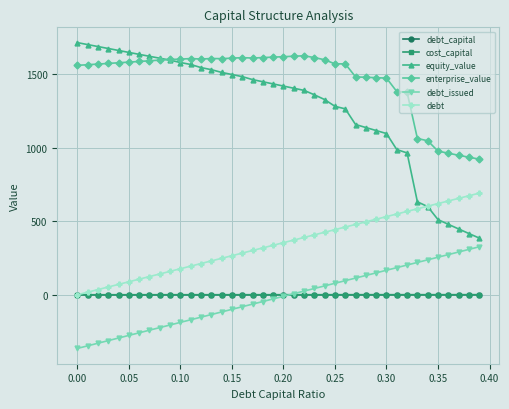

What is the minimum value shown in the chart?

-365.0